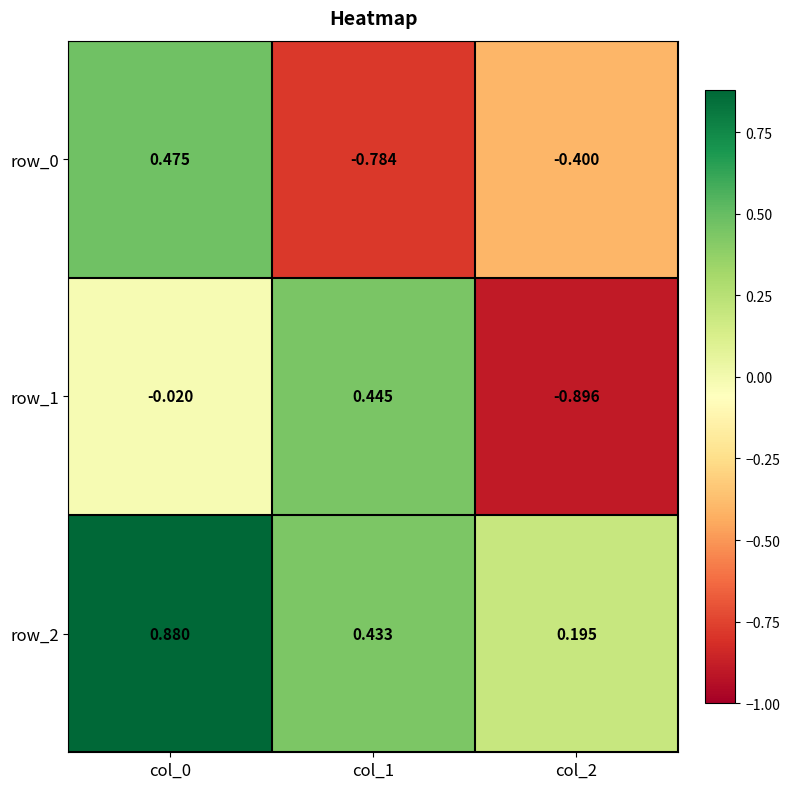

Is the value of row_1 at col_2 greater than the value of row_2 at col_1?

No